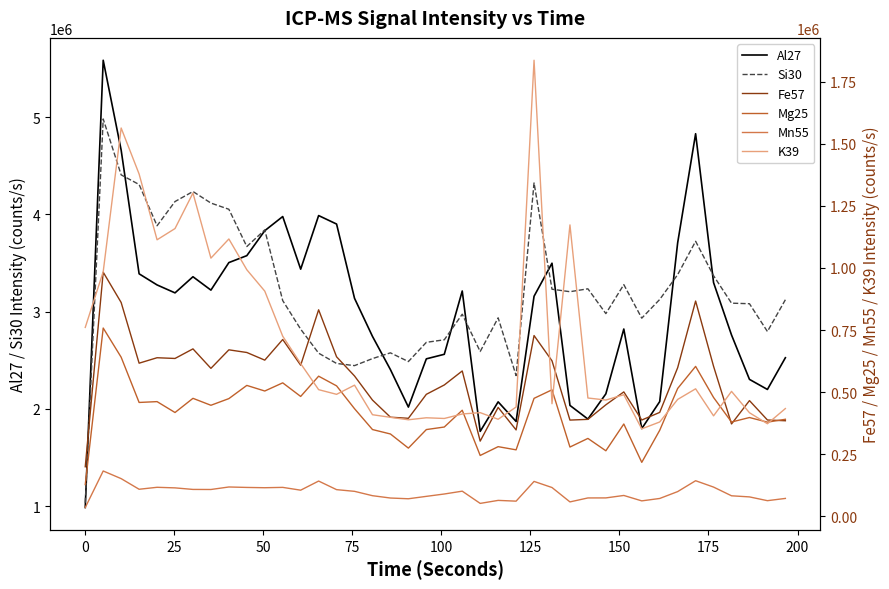

What is the highest value of the Si30 series?

4979806.1